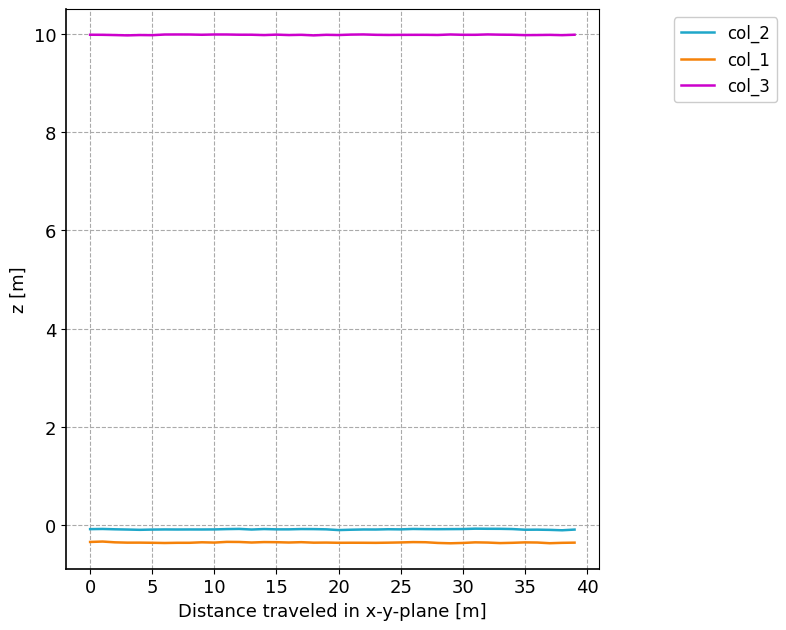

Which series has the largest total across all categories?

col_3